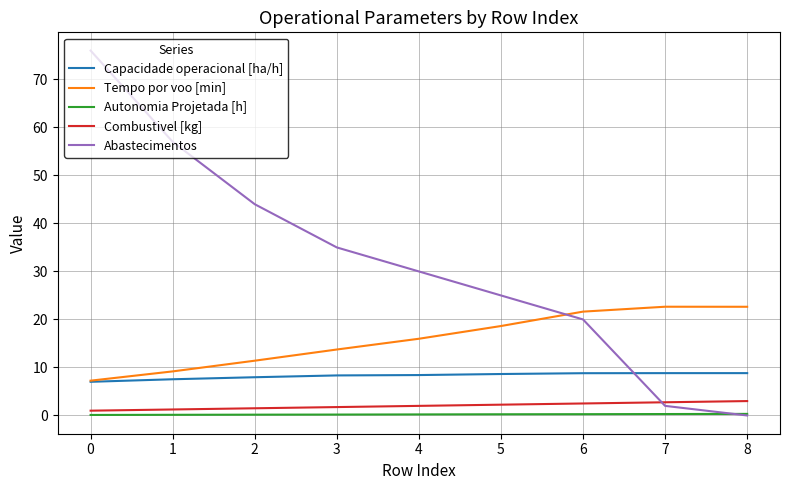

Is it true that Tempo por voo [min] equals 13.7 at 3?

True